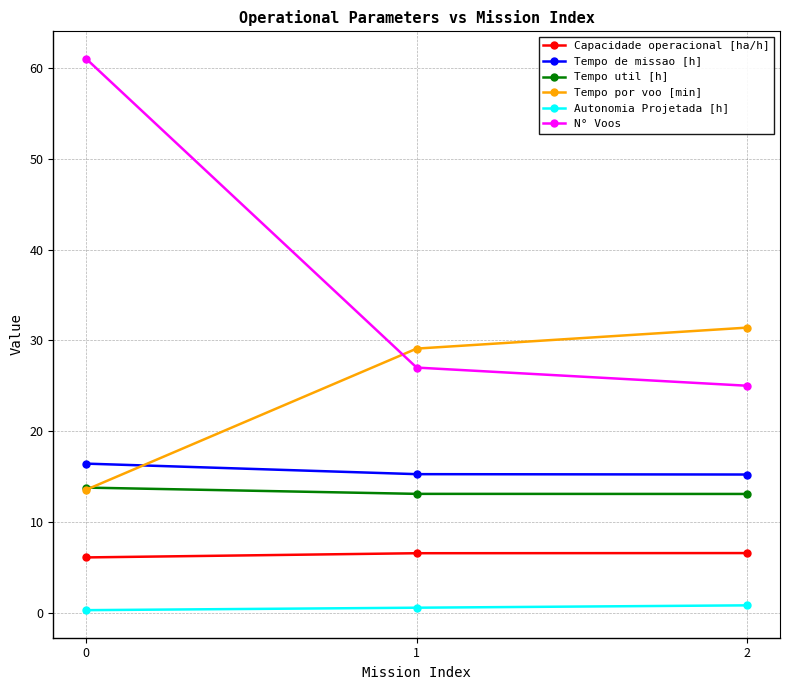

What is the difference between the highest and lowest values at 1?

28.5